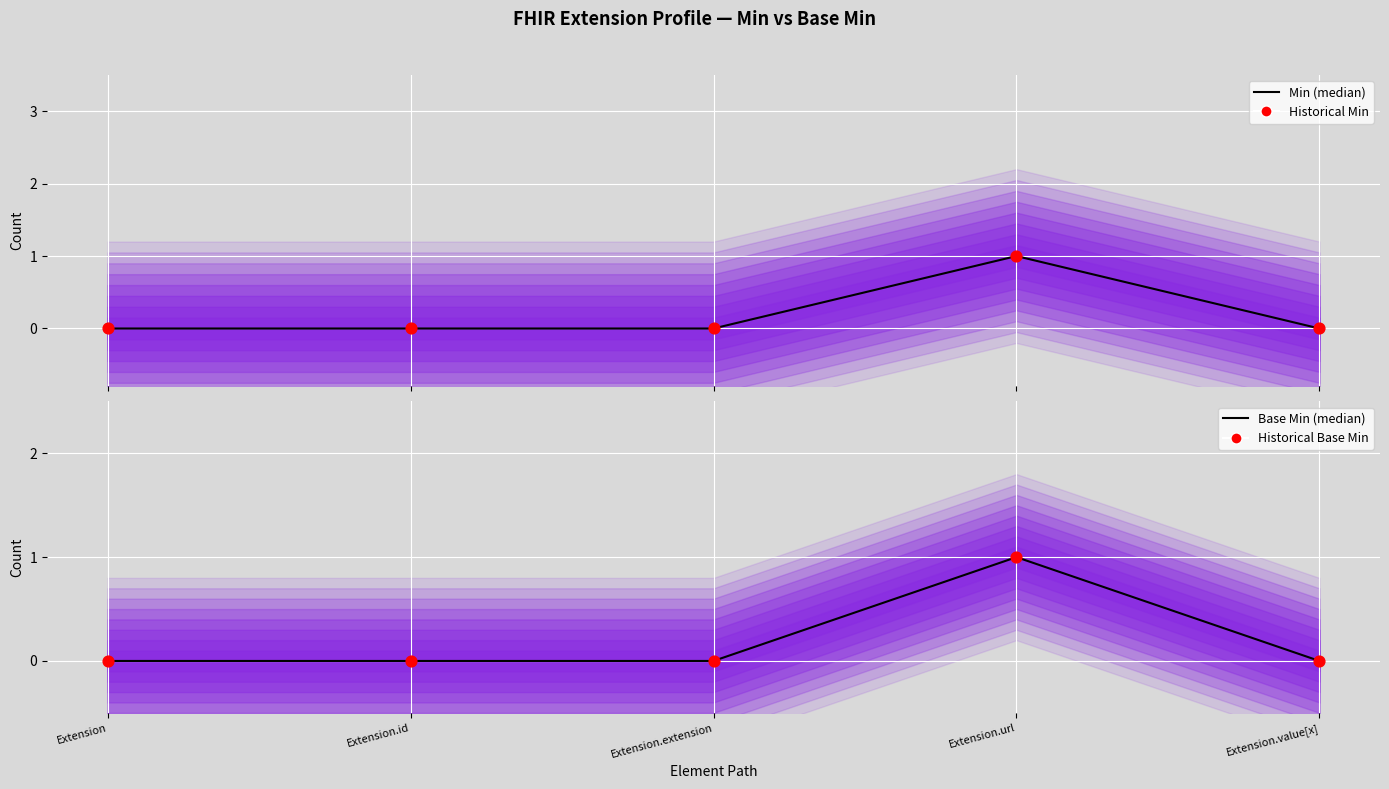

Which series contains the lowest Y value?

Min (median)